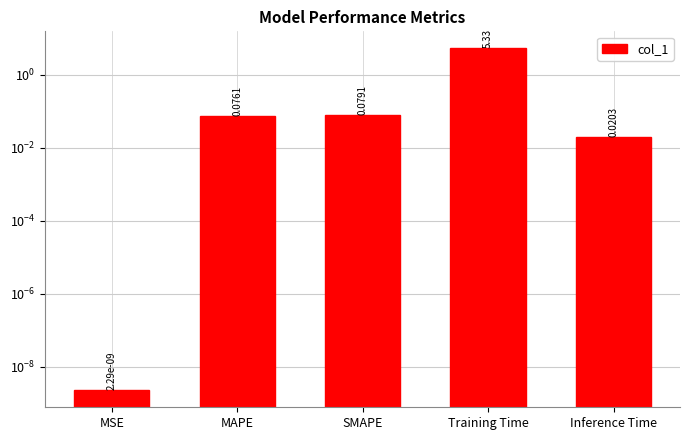

The value at MSE is 0.0. True or false?

False